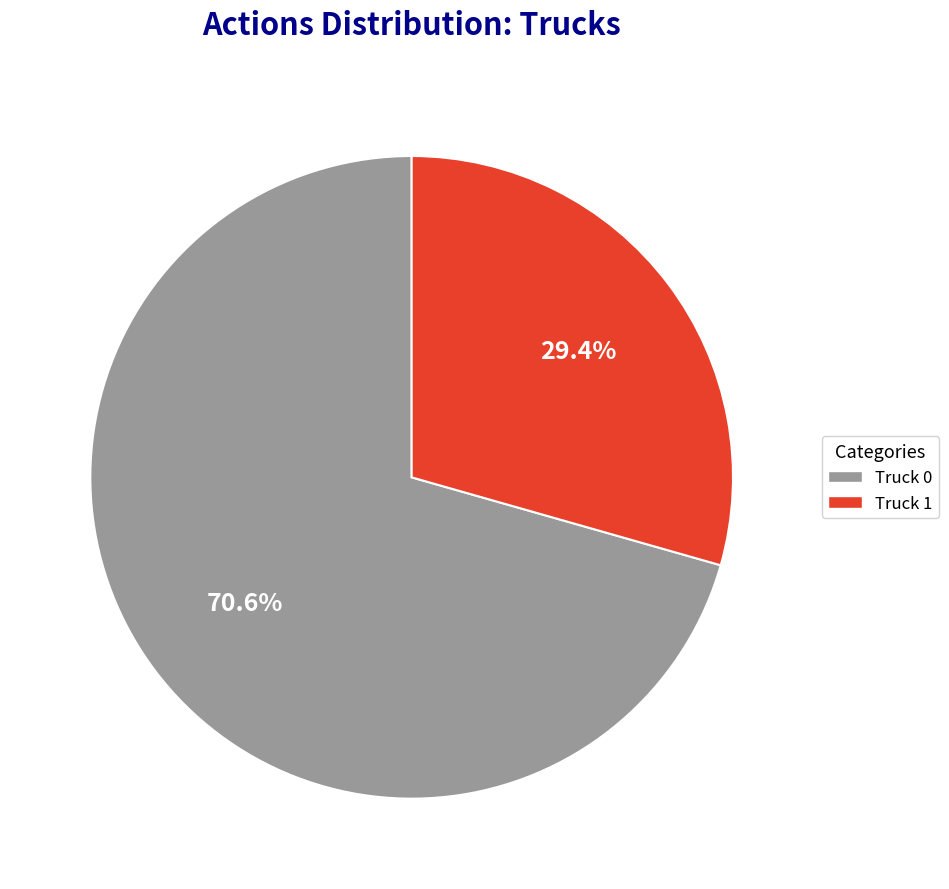

What is the ratio of the value at Truck 1 to the value at Truck 0?

0.4